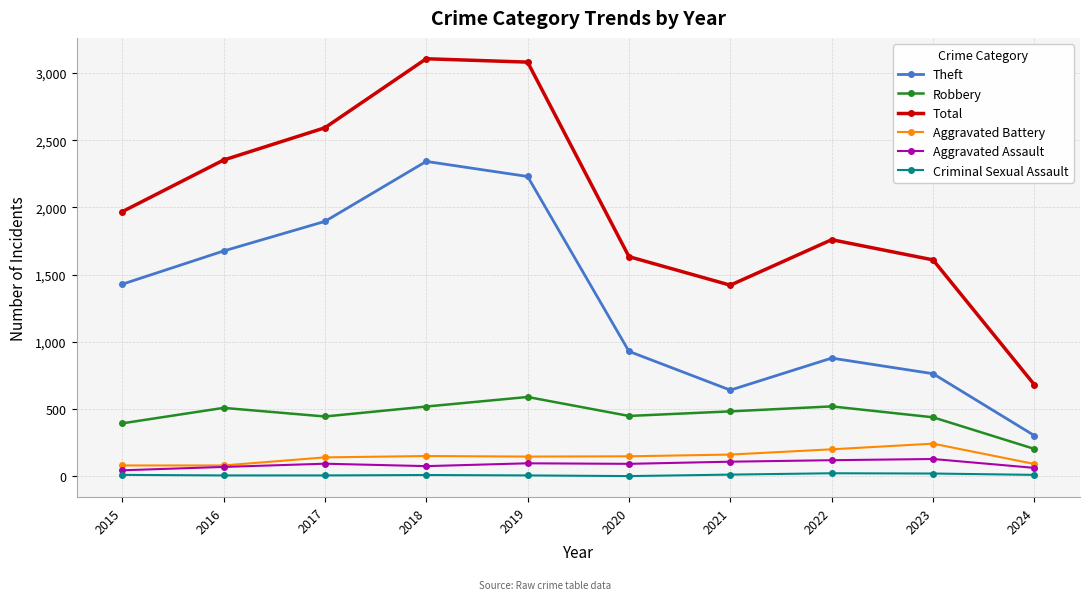

True or false: Criminal Sexual Assault has a value of 12 at 2024.

True